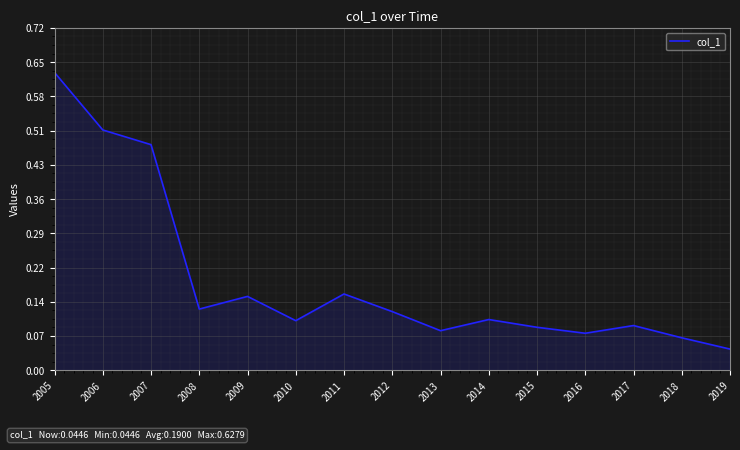

Is it true that the value at 2007 is 0.6?

False